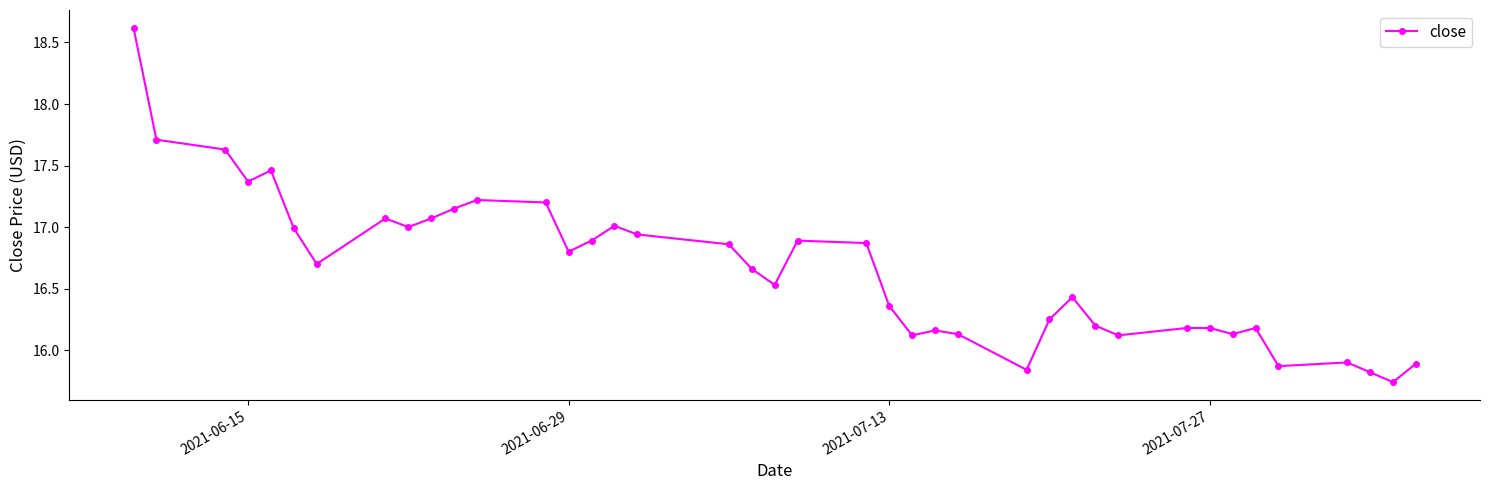

True or false: the data has more than 0 interior local peaks.

True